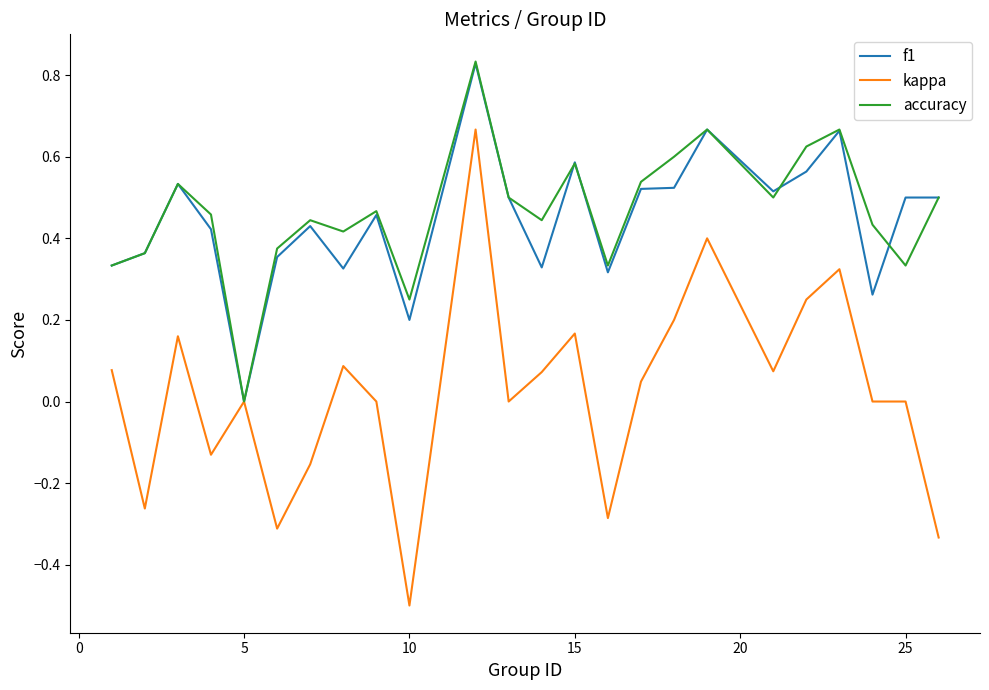

What is the smallest value displayed?

-0.5